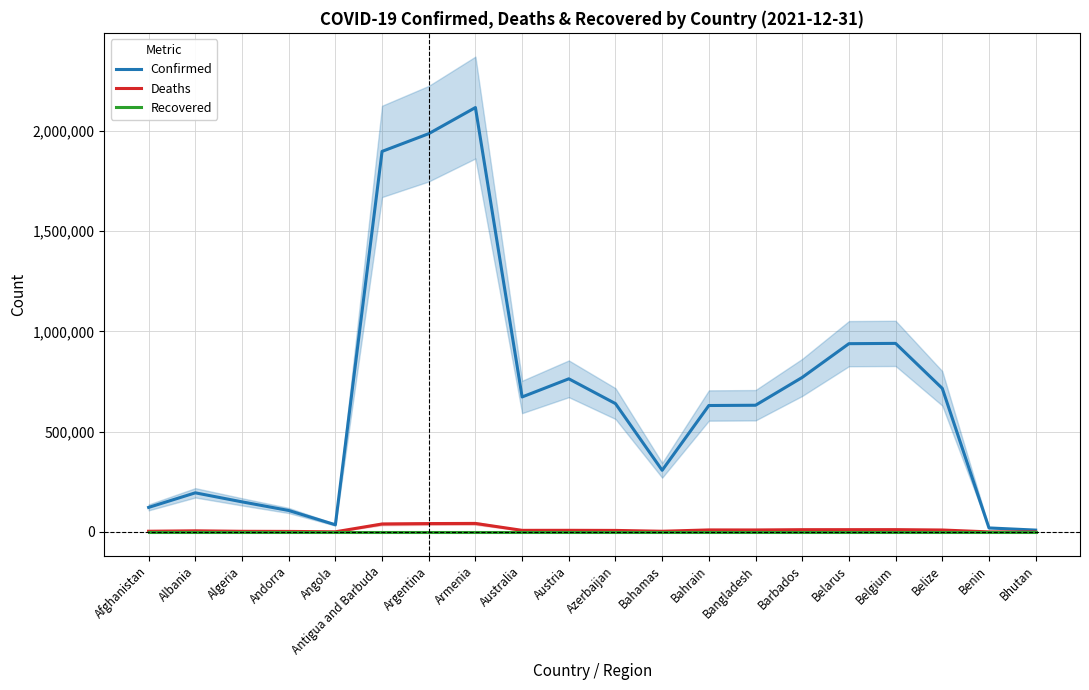

Where is Deaths nearest to the value 21253?

Belgium